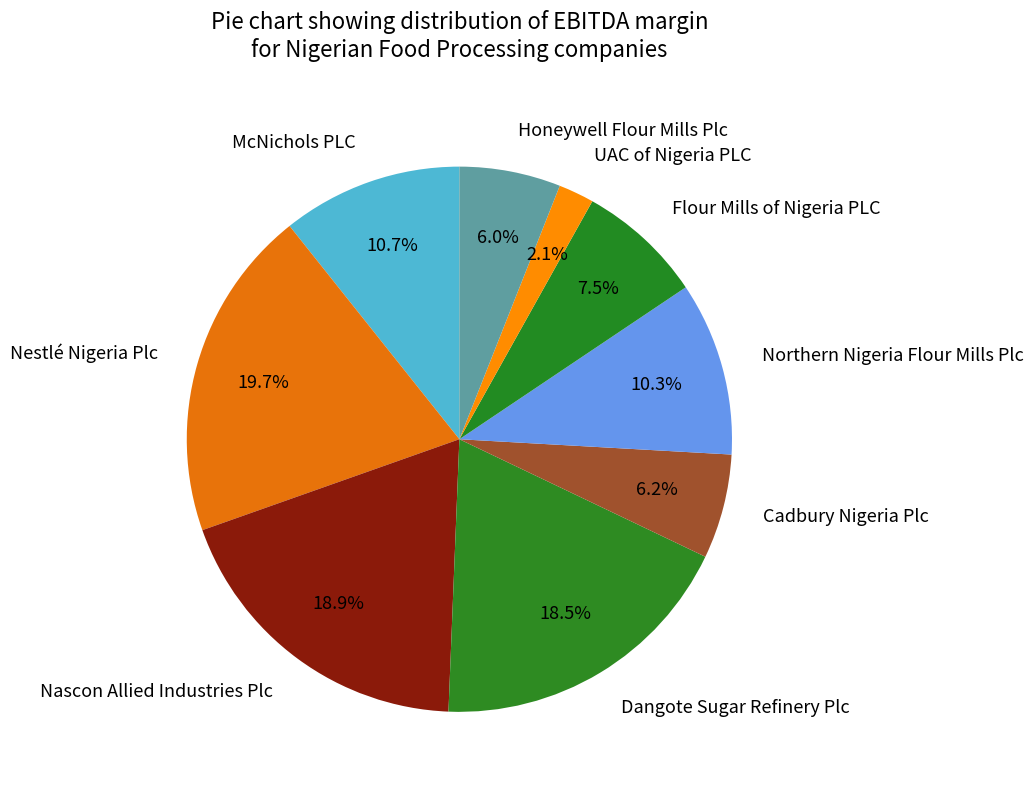

Count the number of slices in the pie.

9